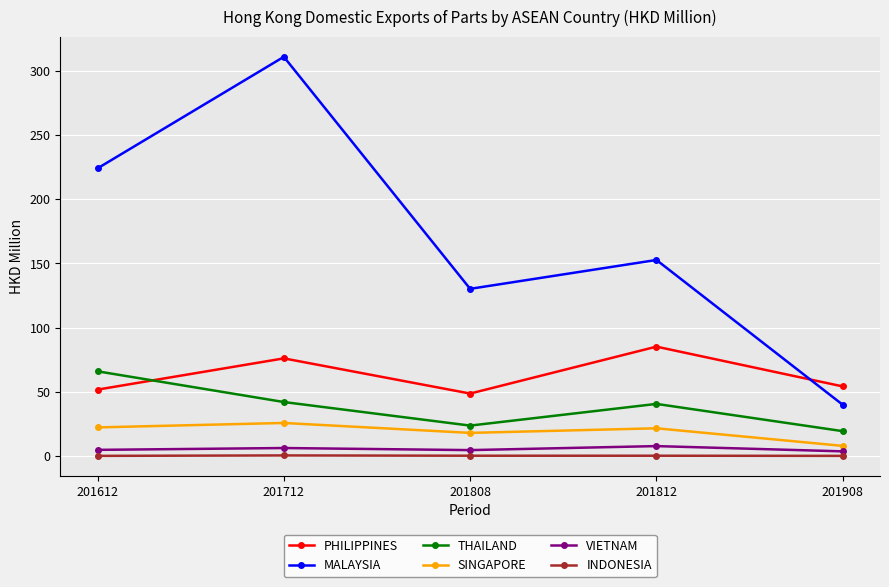

True or false: SINGAPORE has a value of 7.8 at 201908.

True